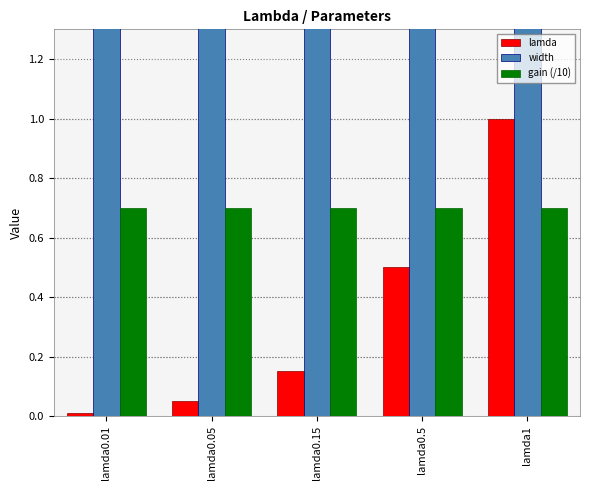

What is the difference between the highest and lowest values at lamda0.05?

1.3